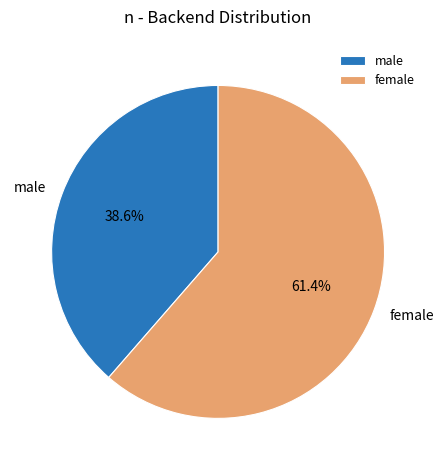

Approximately how many times larger is the value at male compared to female?

0.6